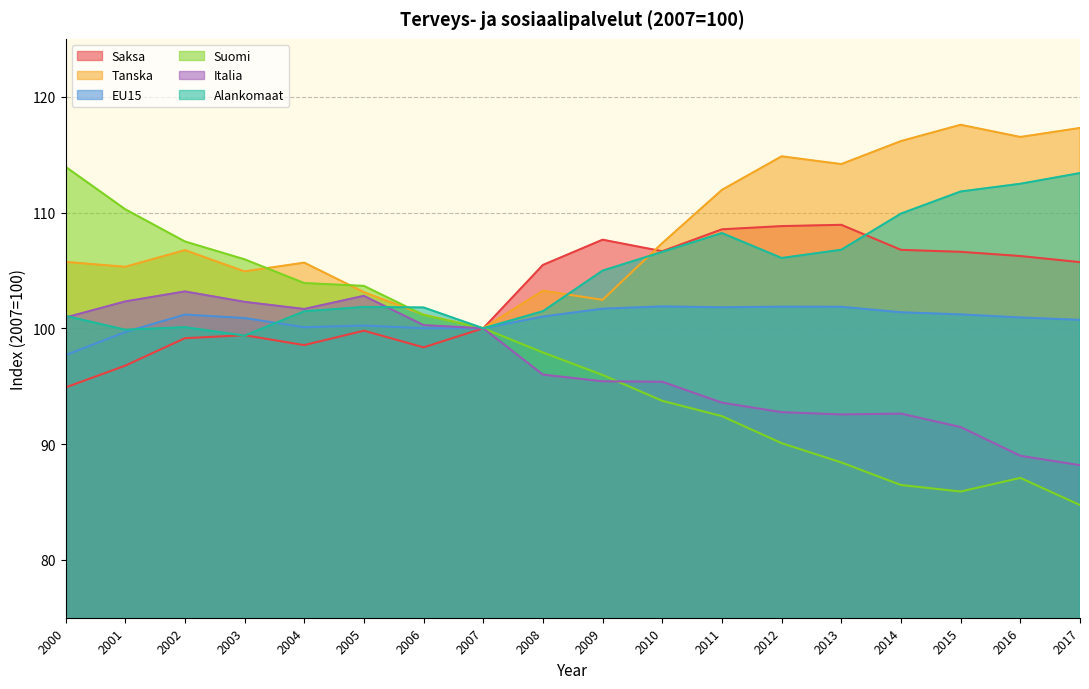

True or false: Tanska and Italia cross at least once.

False